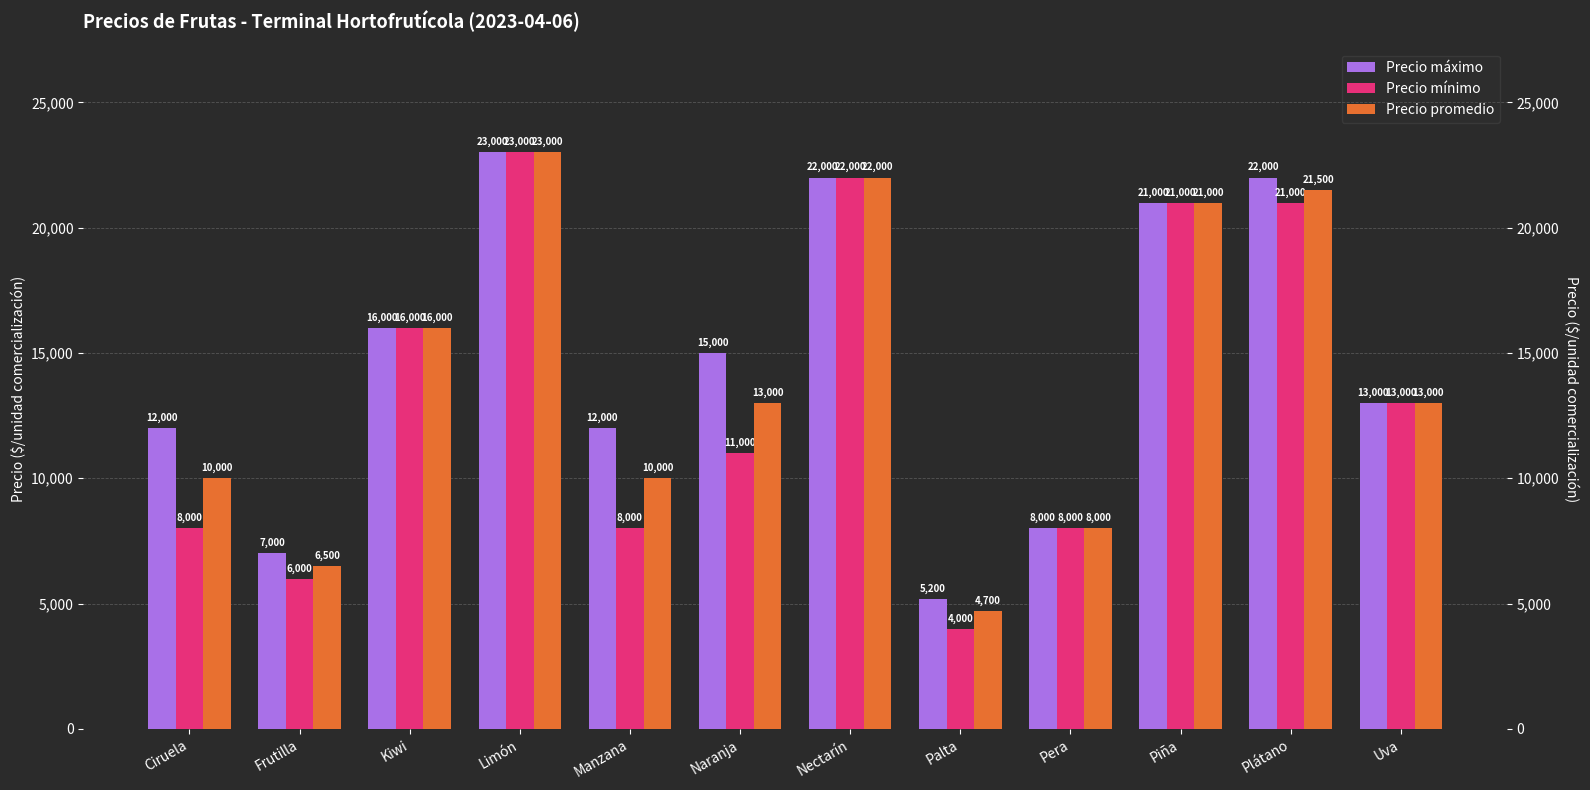

Read the Precio promedio value at Manzana, to the nearest 10.

10000